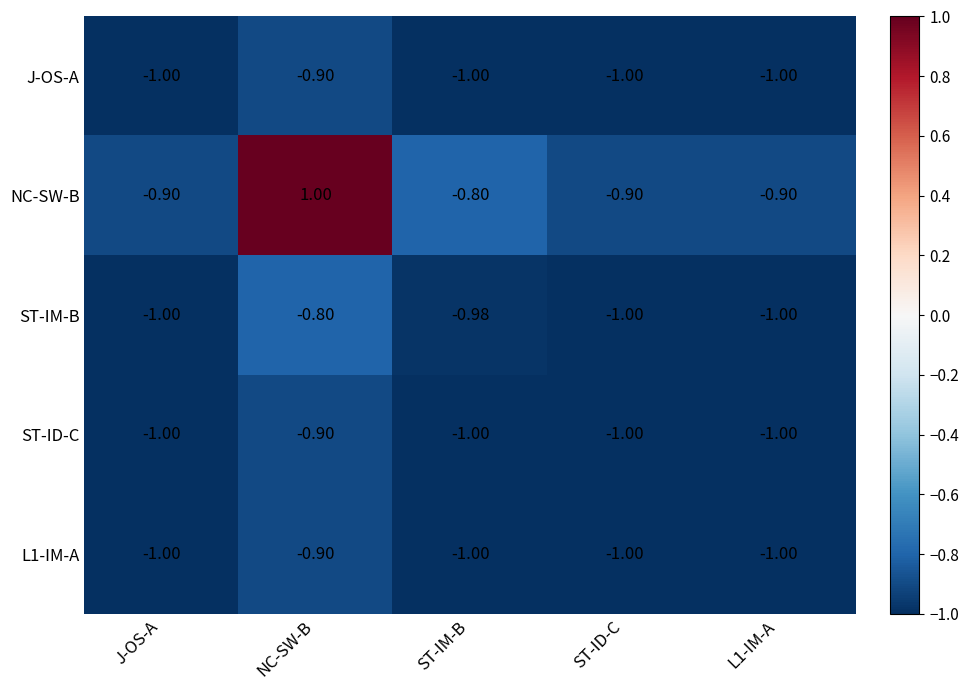

Which label corresponds to the largest value in the chart?

NC-SW-B